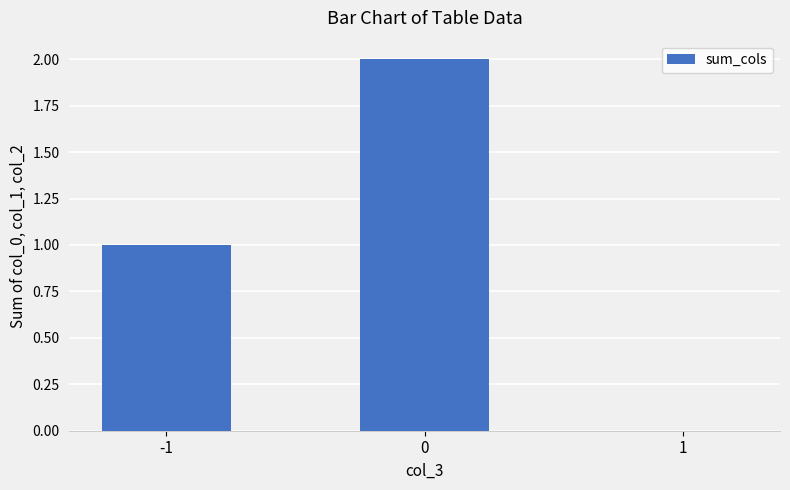

The chart shows a value of -1 at 1. True or false?

False